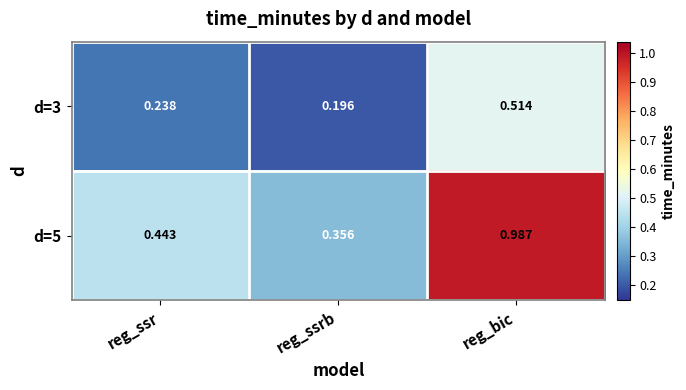

At which category is the sum across all series the highest?

reg_bic